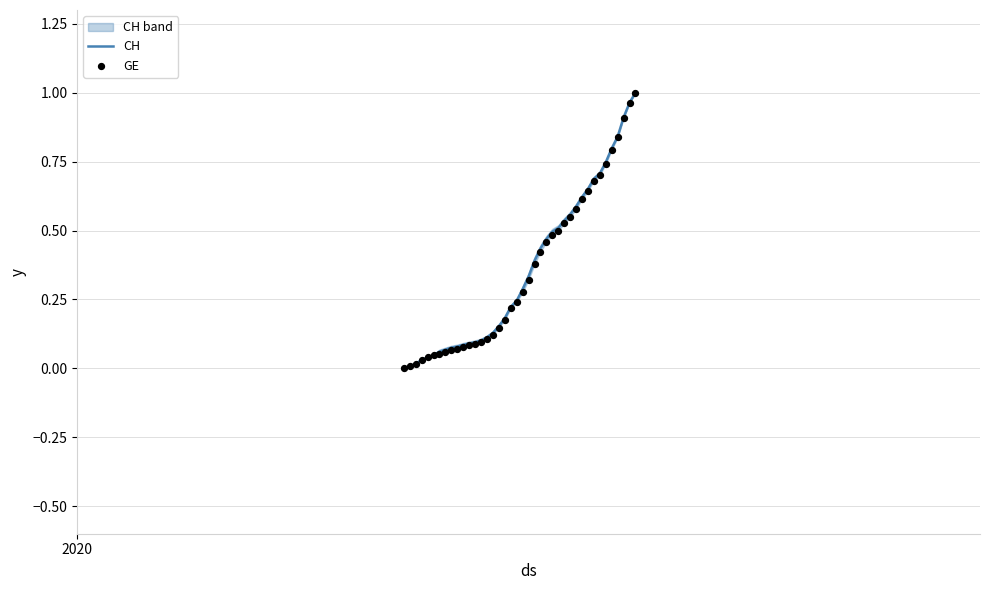

Which series has the largest total across all categories?

CH